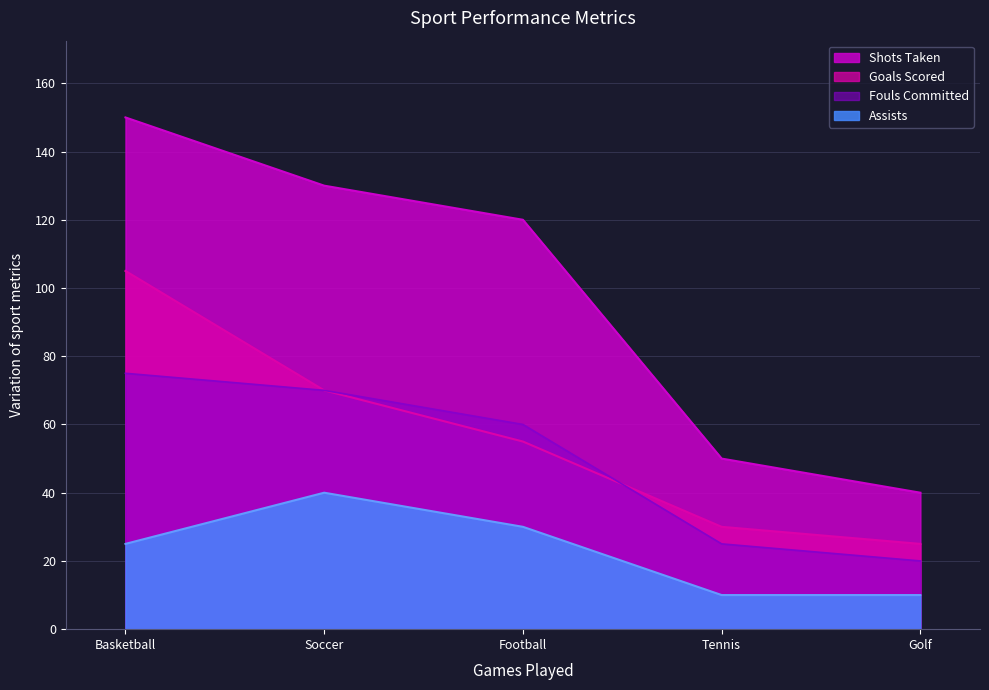

What is the difference between the second highest and minimum values in the Goals Scored series?

45